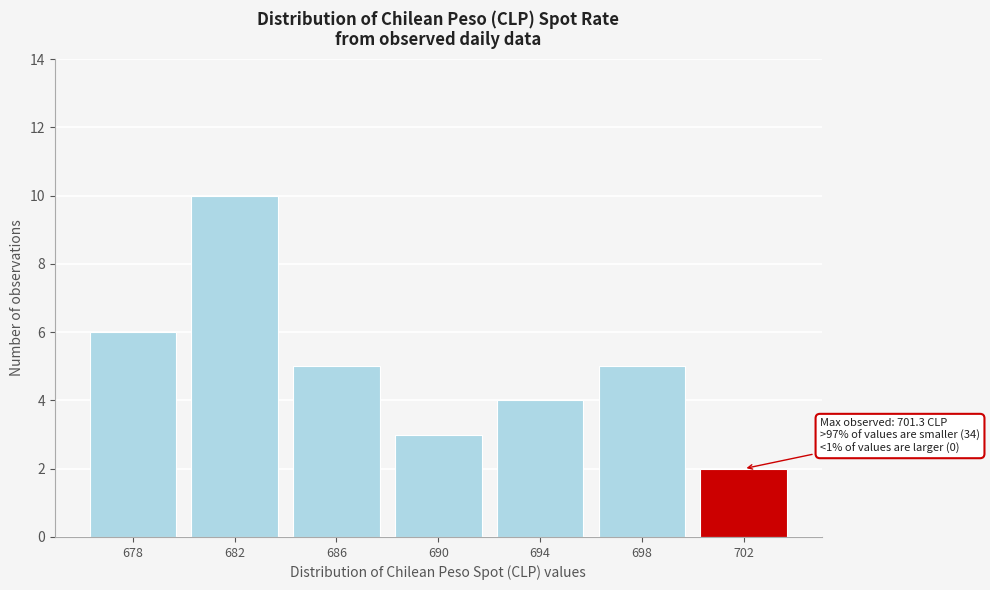

Over which range of the x-axis is the bar tallest?

680 to 684